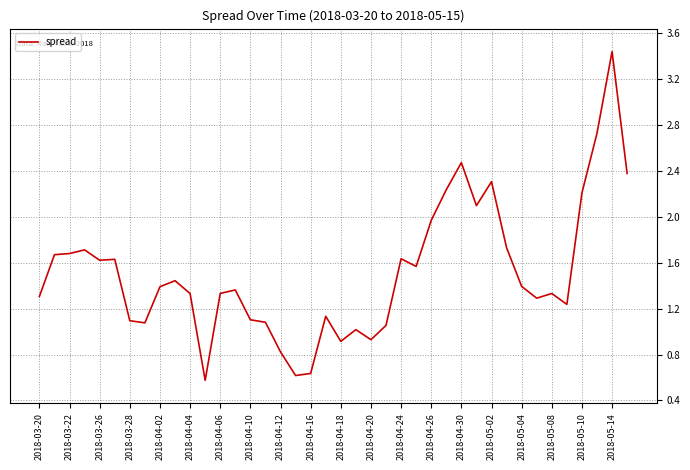

Count the number of values greater than 1.

34